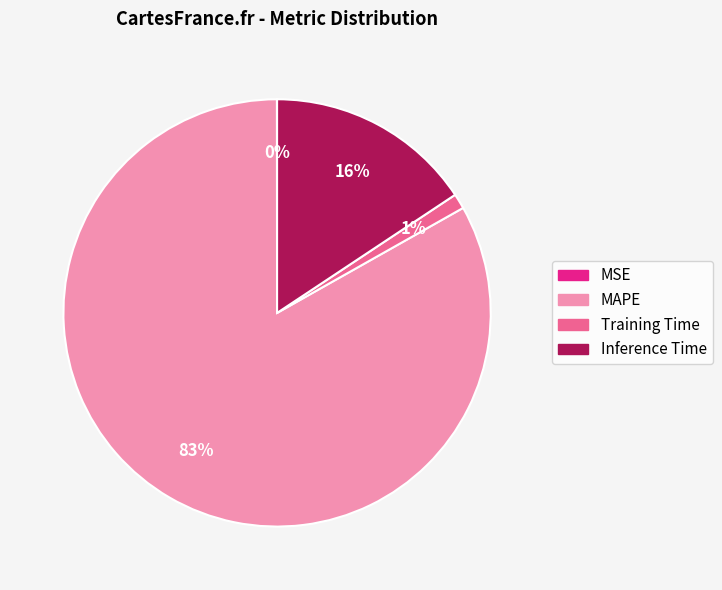

To the nearest percent, what percentage of the pie is MAPE?

83%